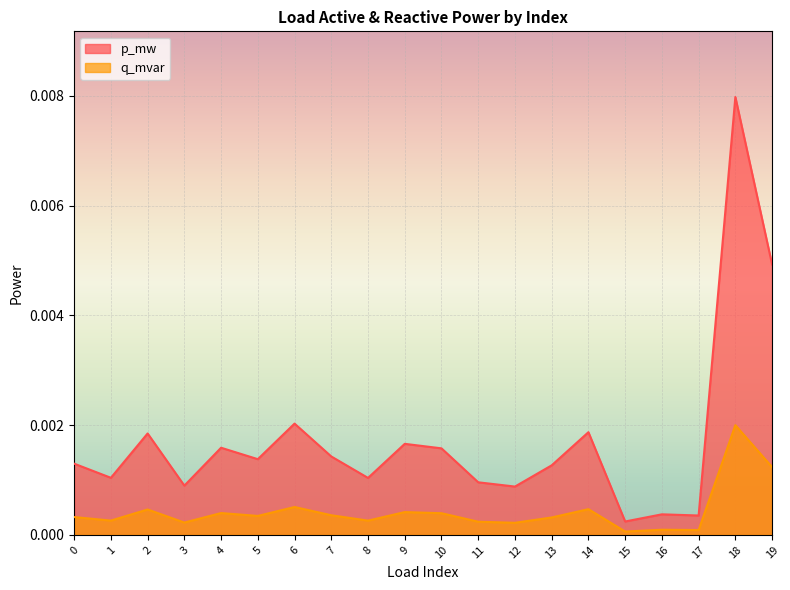

List the series in order of their overall mean, lowest first.

q_mvar, p_mw